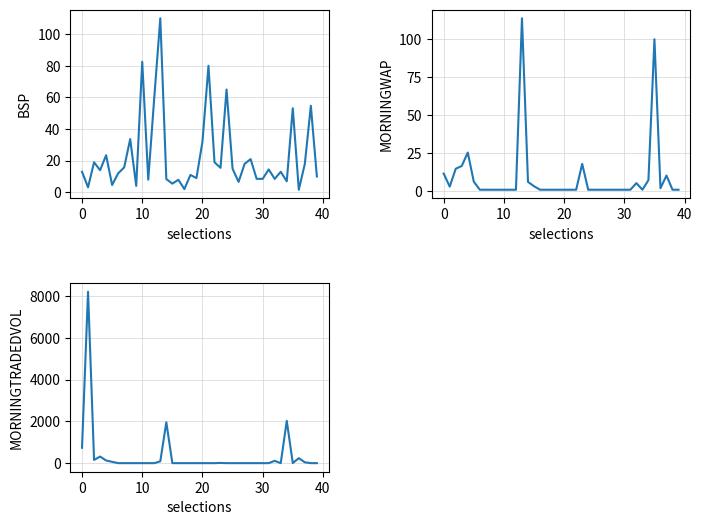

What is the label of the 3rd point from the right?

37